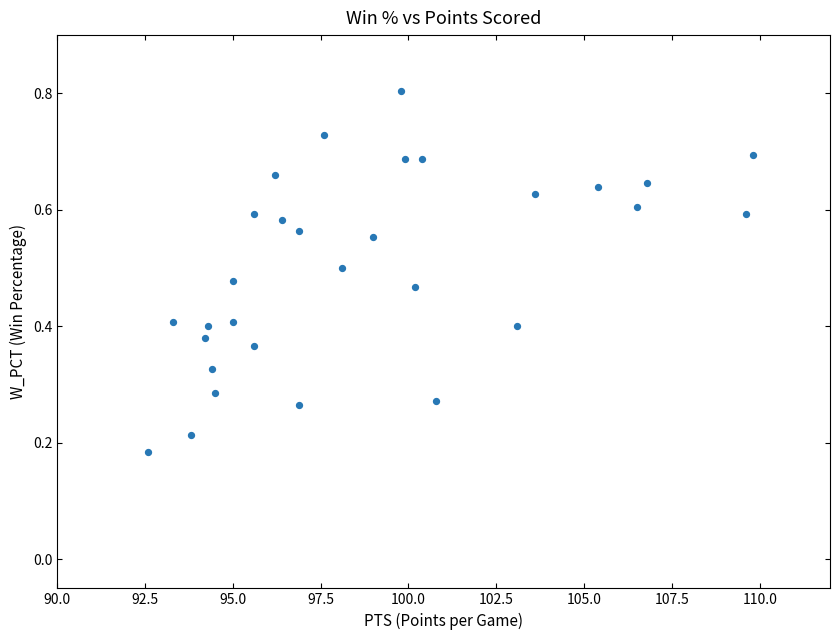

What is the range of X values (max minus min)?

17.2